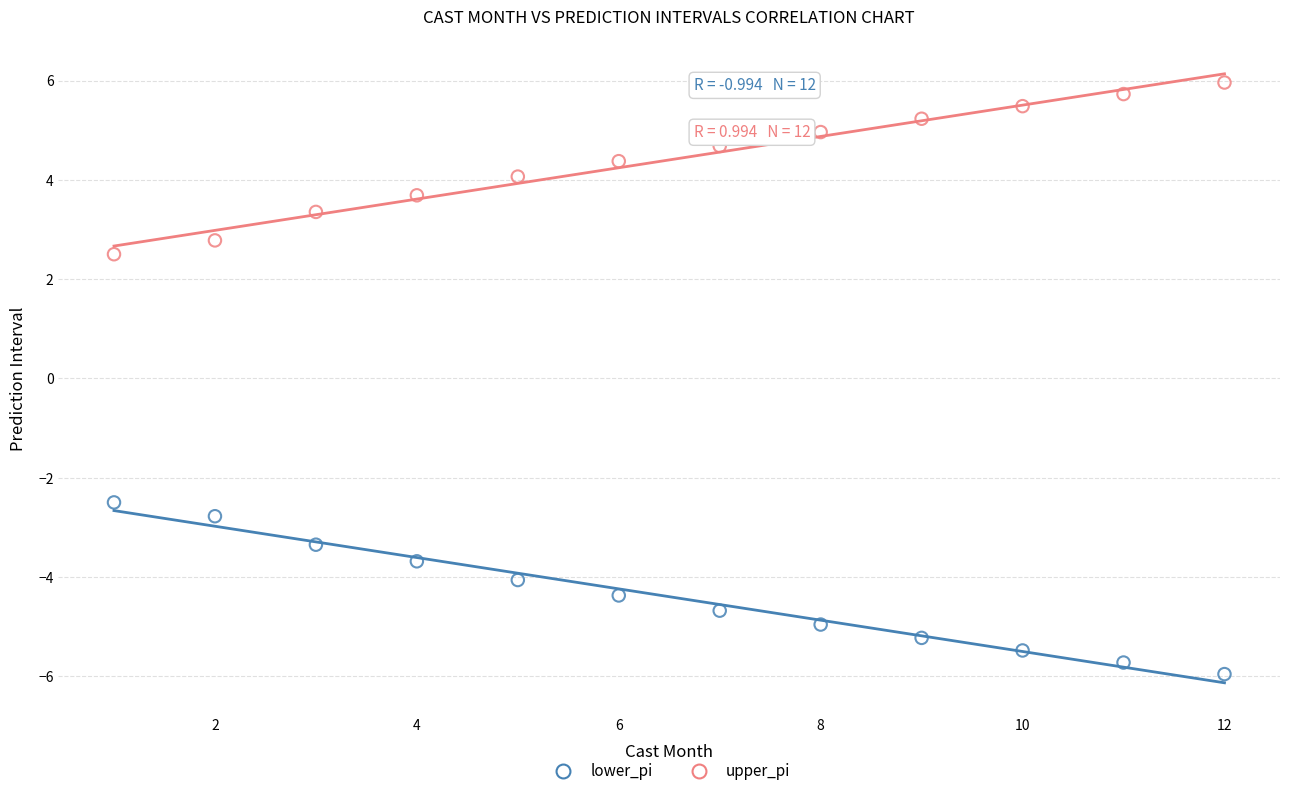

Which series reaches the maximum Y coordinate?

upper_pi